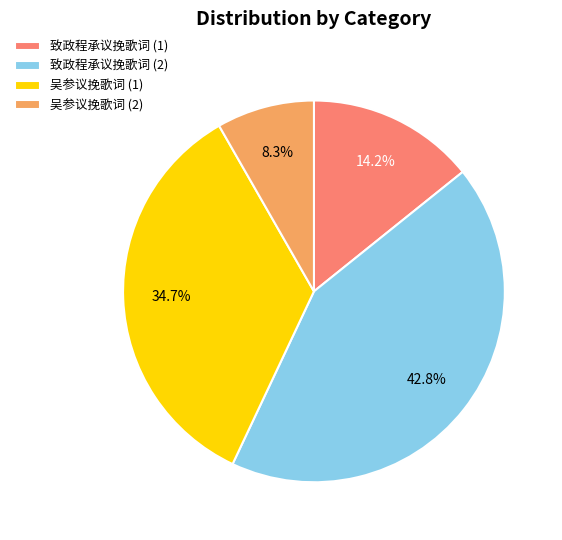

To the nearest percent, what is the average slice percentage?

25%